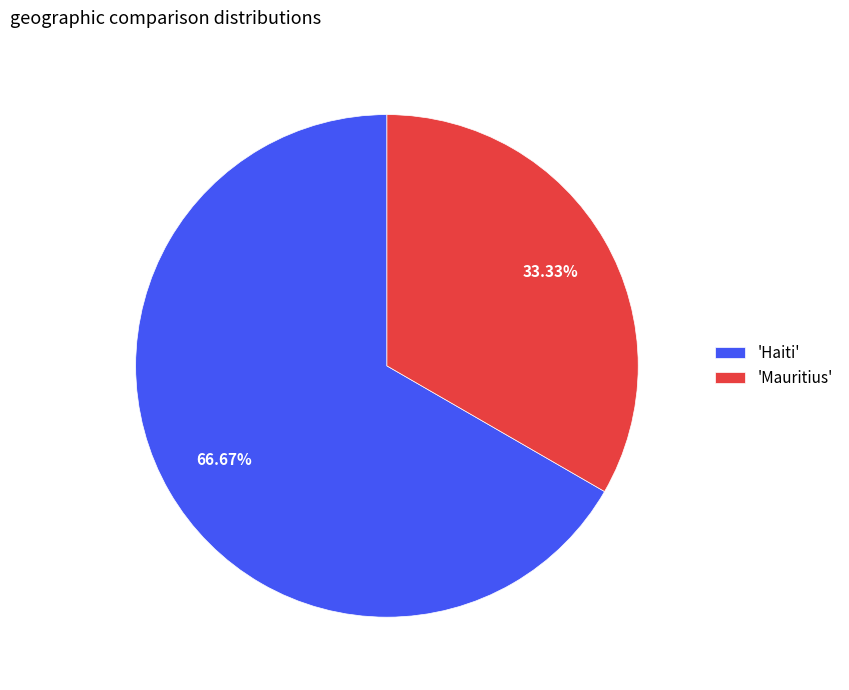

Rank the categories by value from lowest to highest.

'Mauritius', 'Haiti'